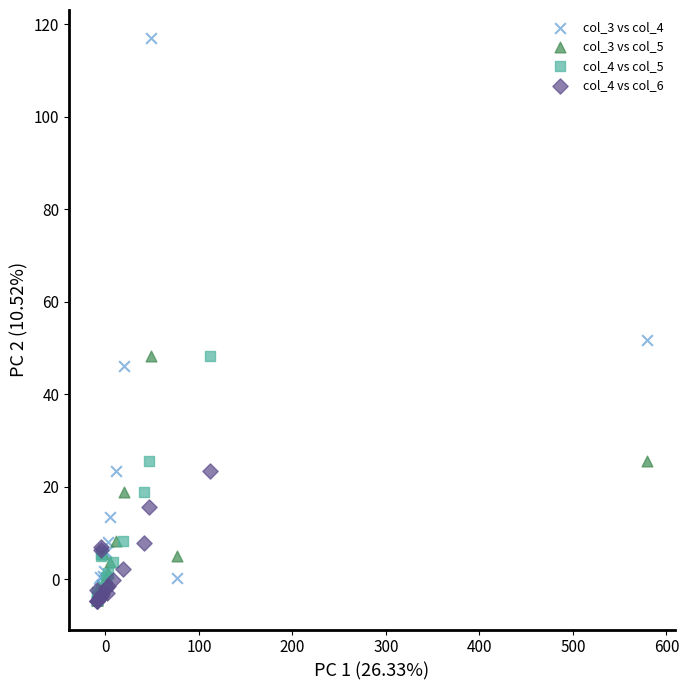

What are all the series names shown in the legend?

col_3 vs col_4, col_3 vs col_5, col_4 vs col_5, col_4 vs col_6